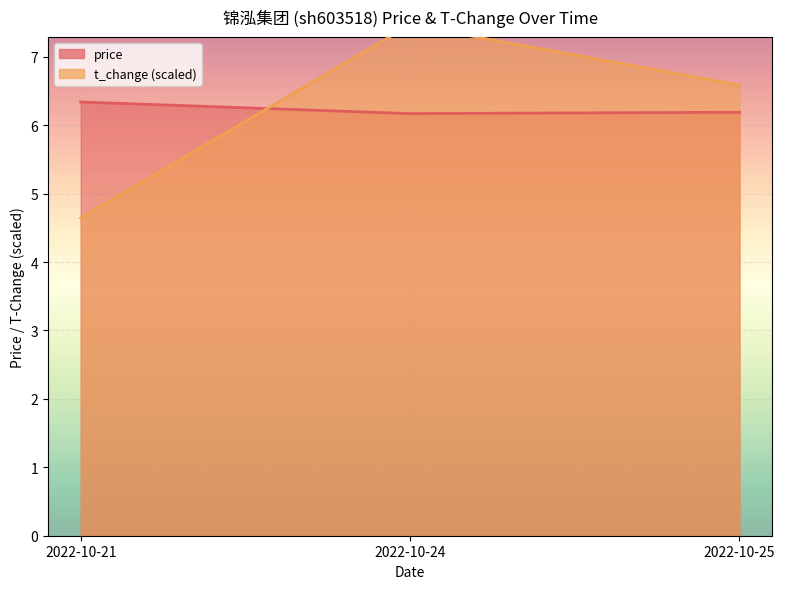

What are all the series names shown in the legend?

price, t_change